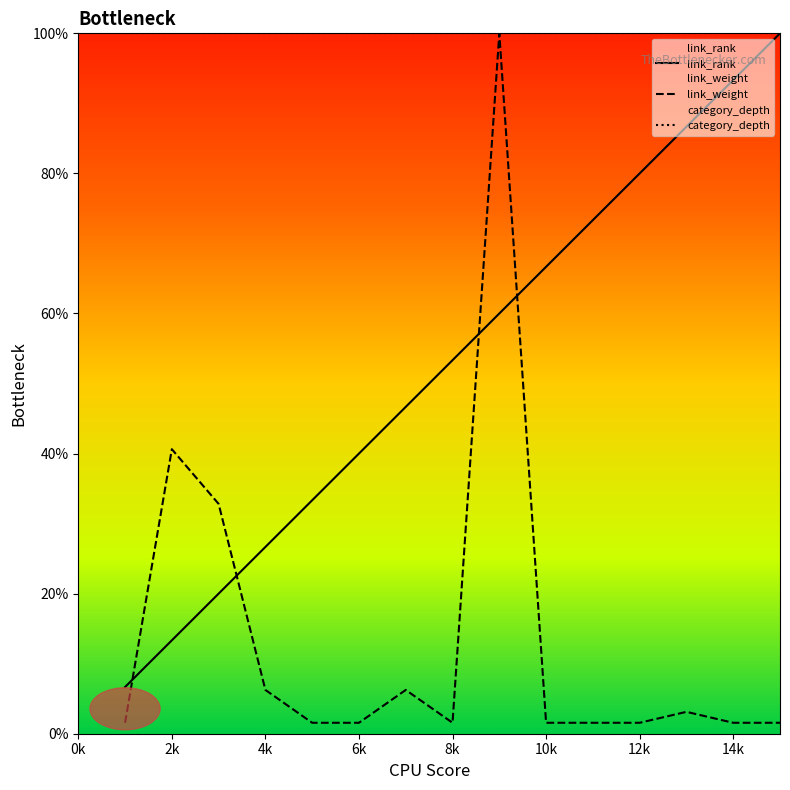

What is the difference between the link_rank values at 3 and 5?

13.3